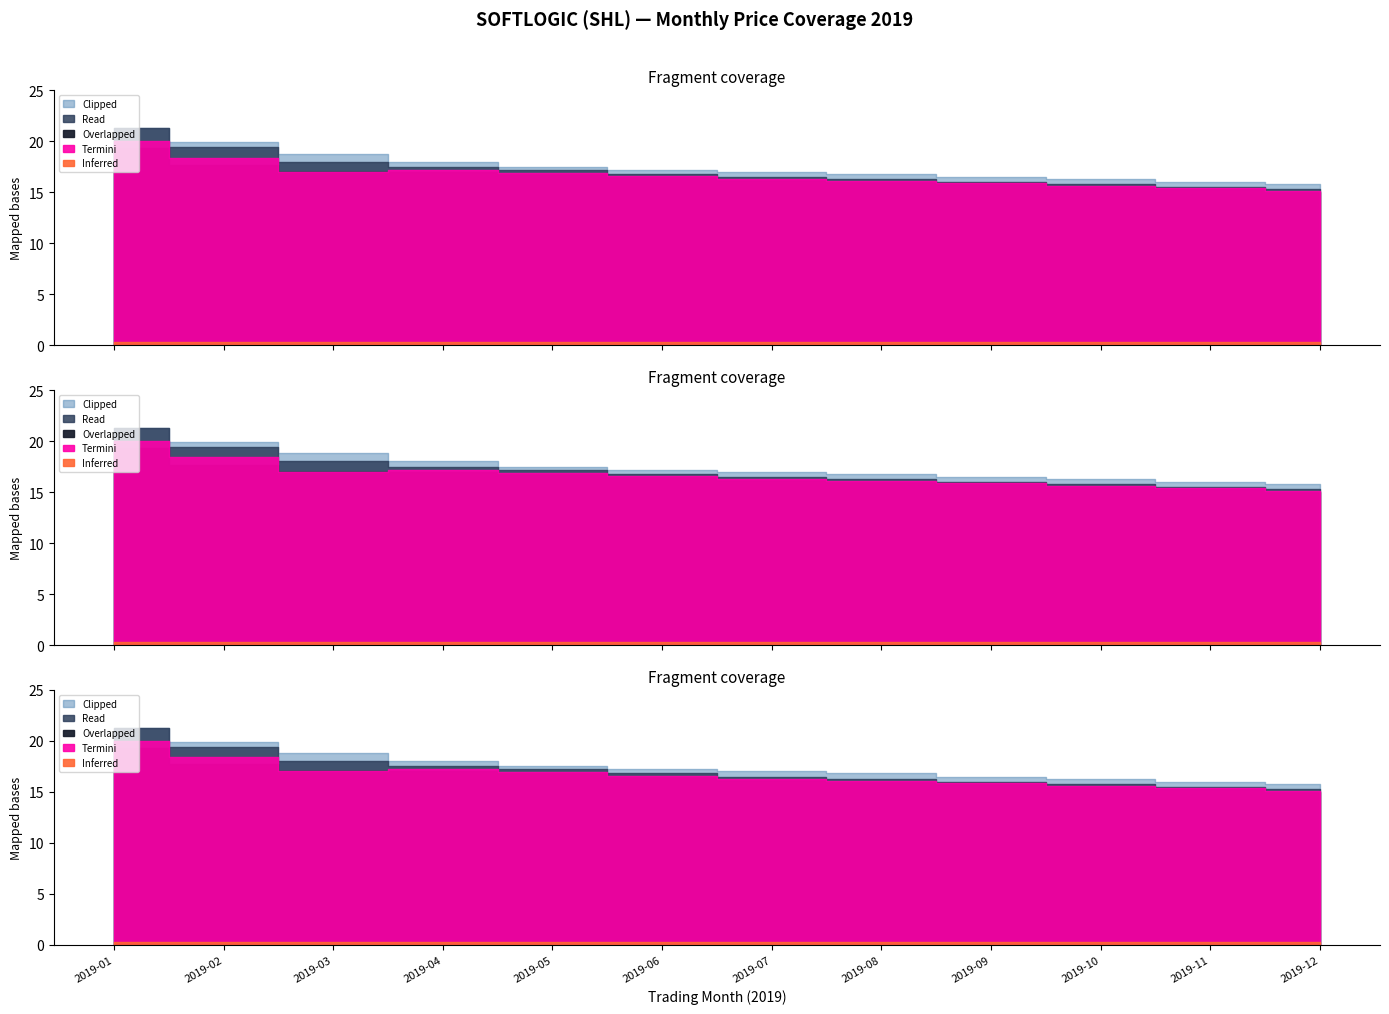

Between 2019-10 and 2019-07, which is larger?

2019-07